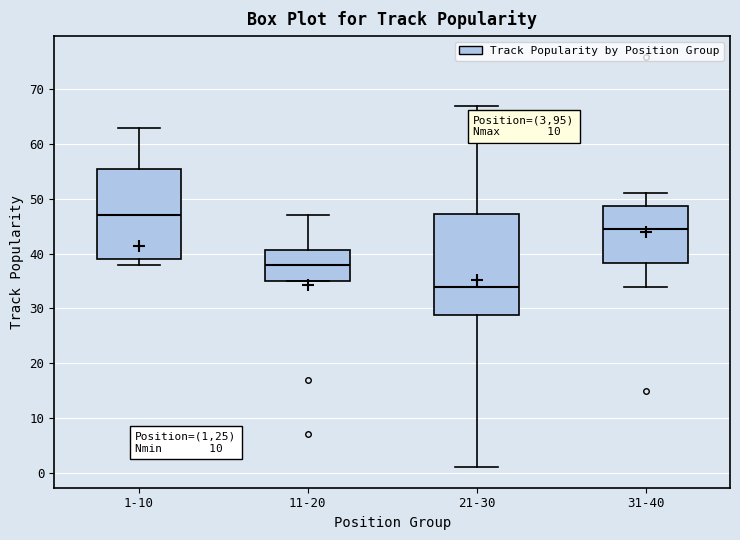

Reading left to right, read every box against the y-axis: the position of its median line, the range the box covers, and the ends of its whiskers. The values are not printed on the chart, so give them approximately, as read against the axis.

1-10: median 47, box 39 to 56, whiskers 38 to 63
11-20: median 38, box 35 to 41, whiskers 35 to 47
21-30: median 34, box 29 to 47, whiskers 1 to 67
31-40: median 45, box 38 to 49, whiskers 34 to 51